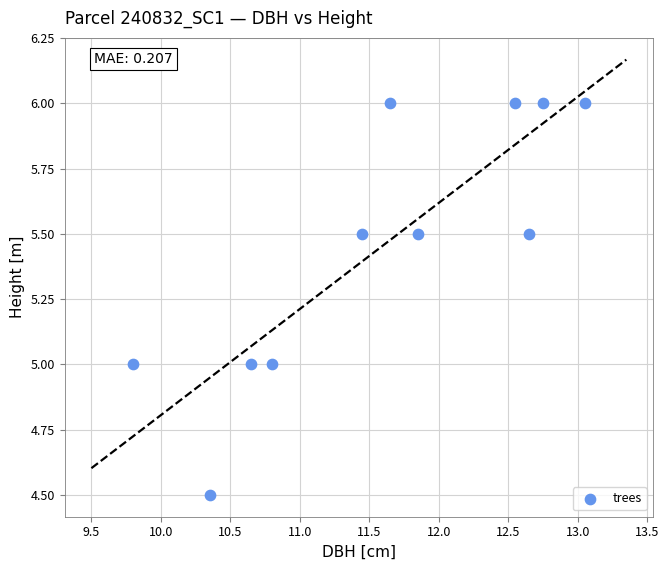

What is the average Y value?

5.5